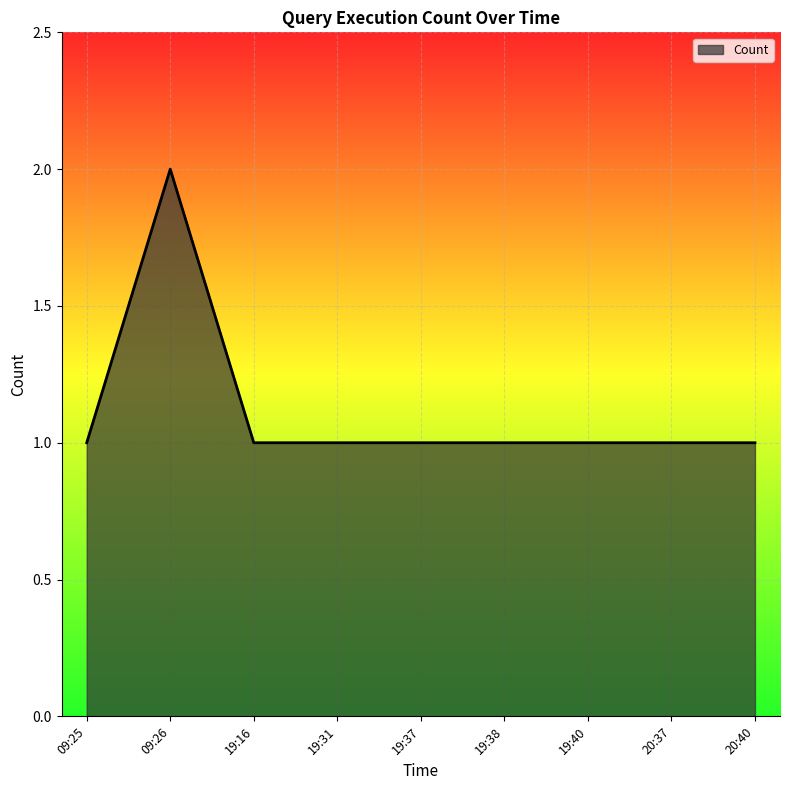

Reading left to right, list all the values displayed in this chart.

09:25=1	09:26=2	19:16=1	19:31=1	19:37=1	19:38=1	19:40=1	20:37=1	20:40=1